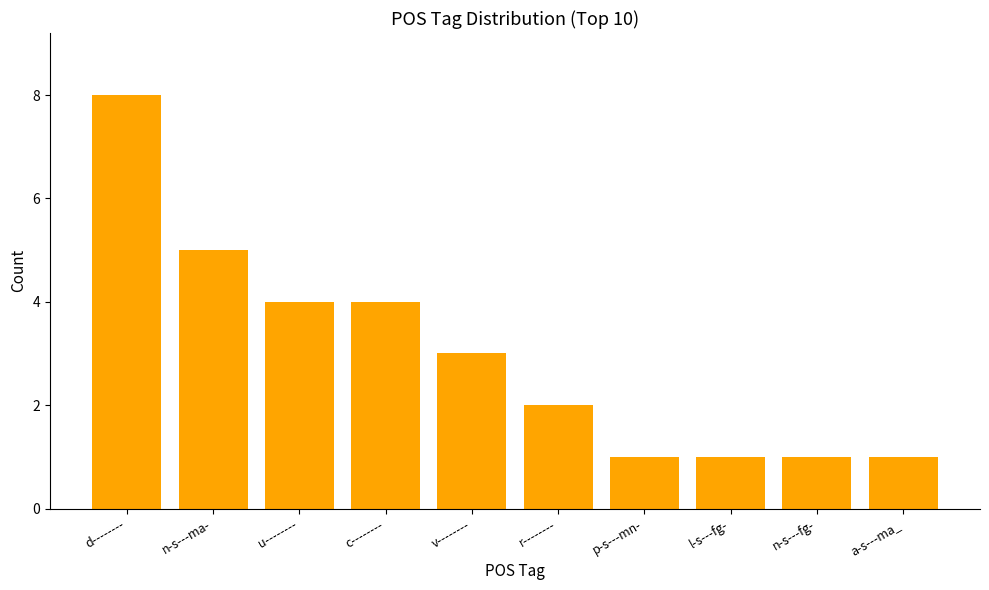

What is the change in value from r-------- to l-s---fg-?

-1